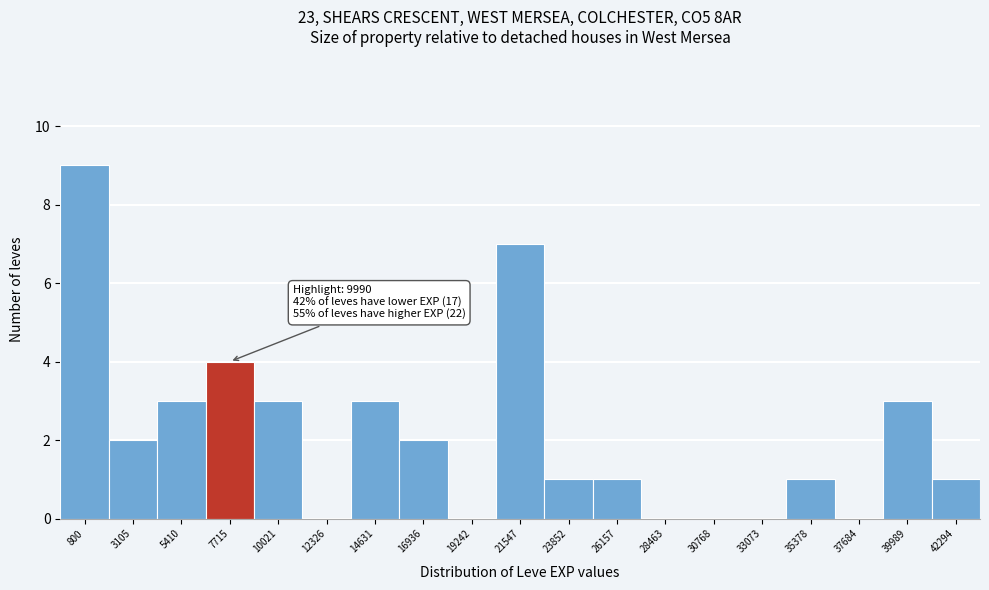

Reading right to left, list all the values displayed in this chart.

42294=1	39989=3	37684=0	35378=1	33073=0	30768=0	28463=0	26157=1	23852=1	21547=7	19242=0	16936=2	14631=3	12326=0	10021=3	7715=4	5410=3	3105=2	800=9